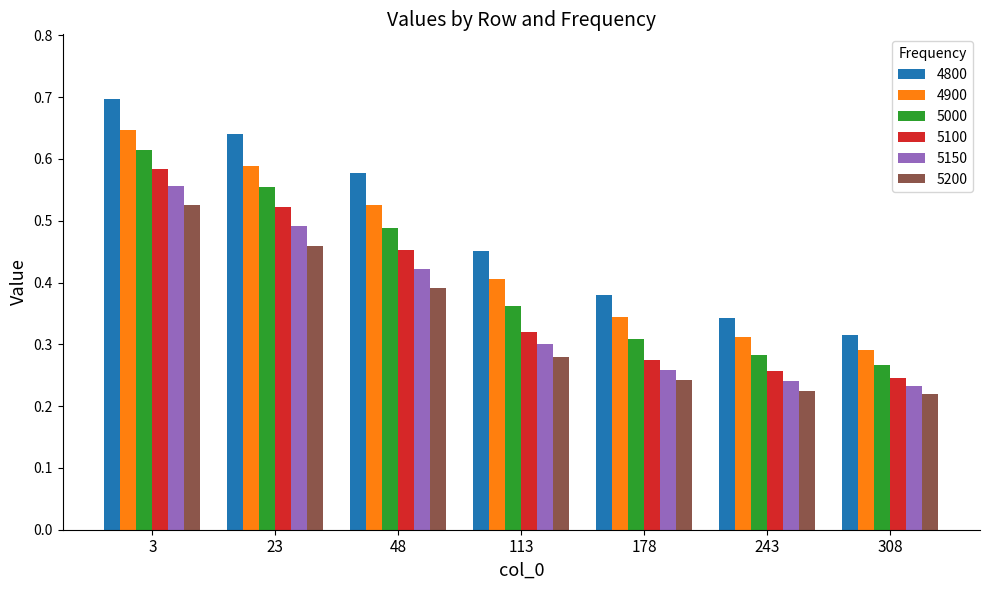

List the series in order of their peak value, lowest first.

5200, 5150, 5100, 5000, 4900, 4800